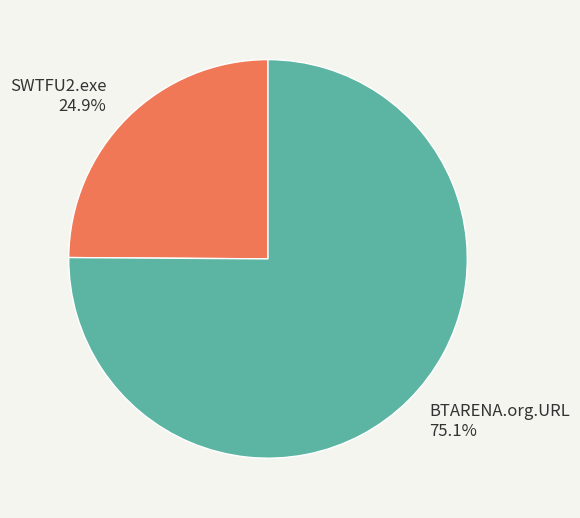

What is the ratio of the value at BTARENA.org.URL to the value at SWTFU2.exe?

3.0